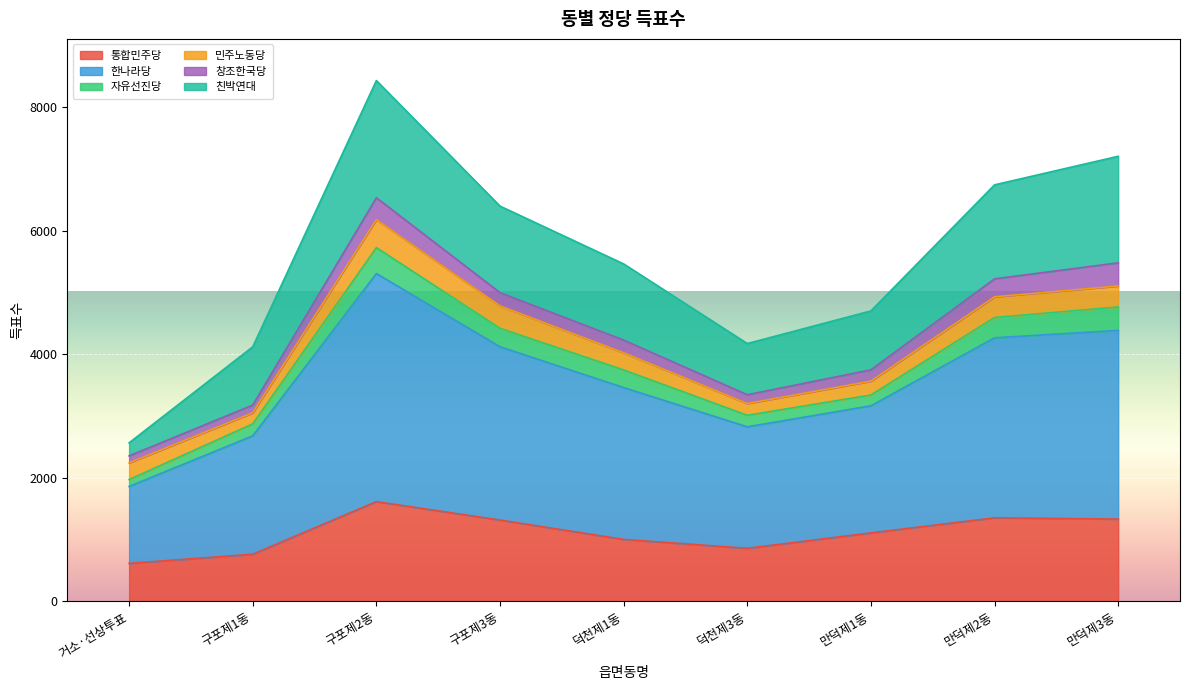

What position from the right is 덕천제1동?

5